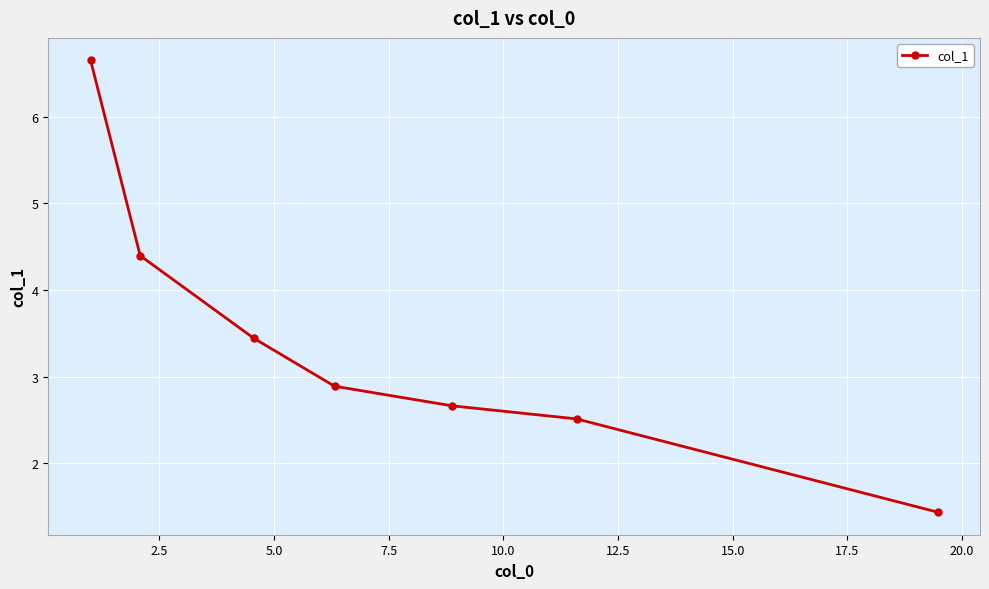

Count the number of categories in the chart.

7